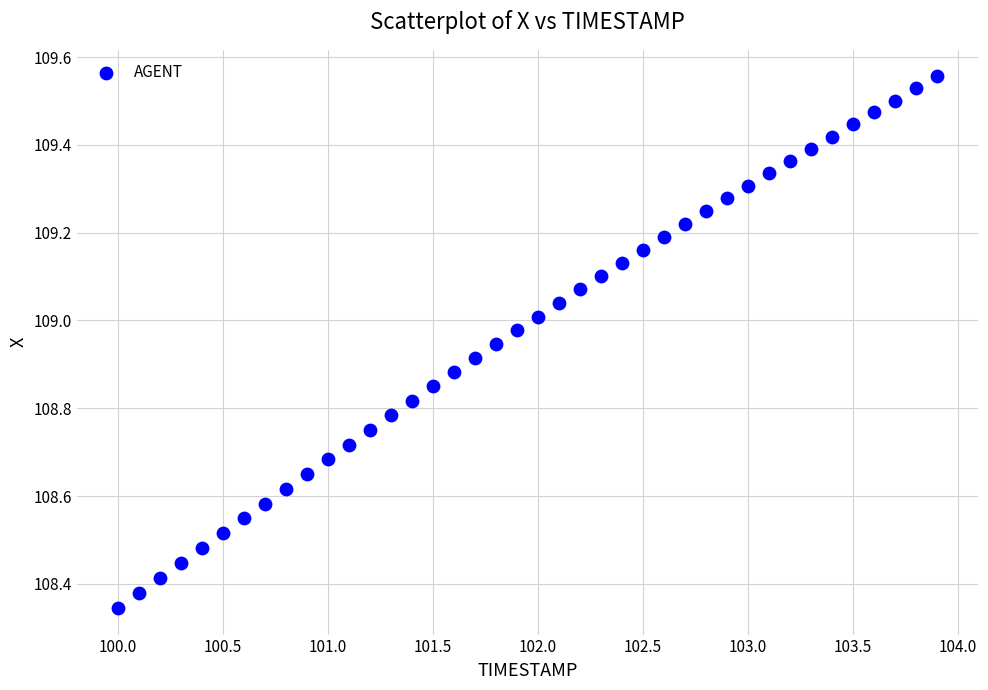

What is the range of Y values (max minus min)?

1.2